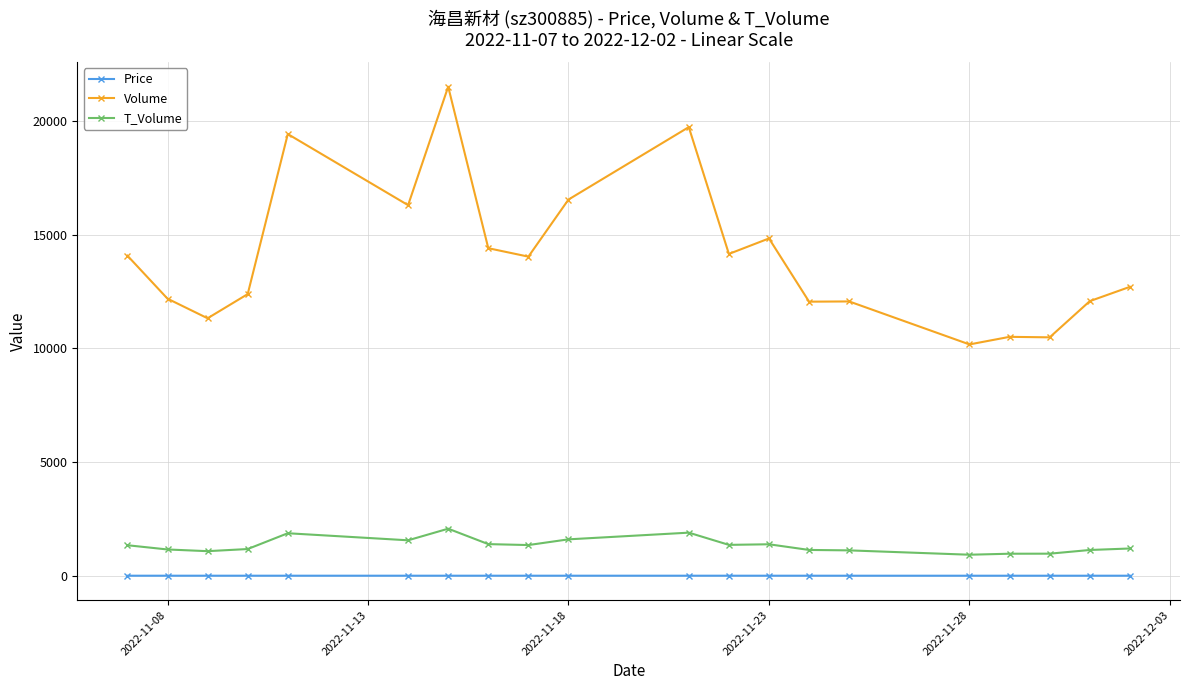

Which series has the largest range (max minus min)?

Volume